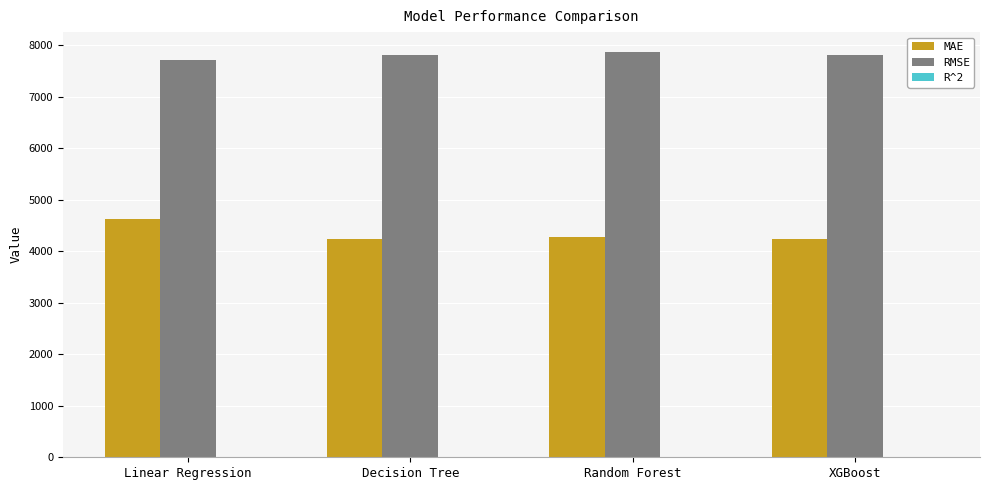

What is the sum of all MAE values?

17407.3